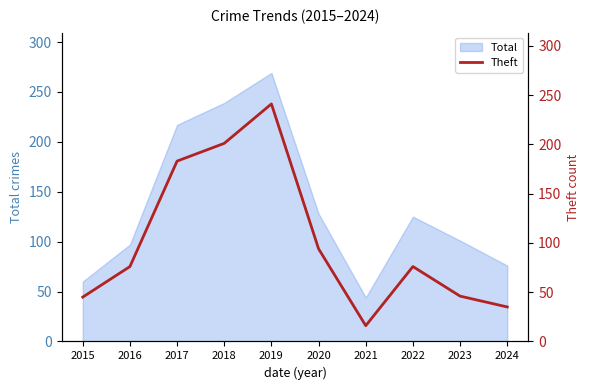

What is the value of the 7th point from the left?

16